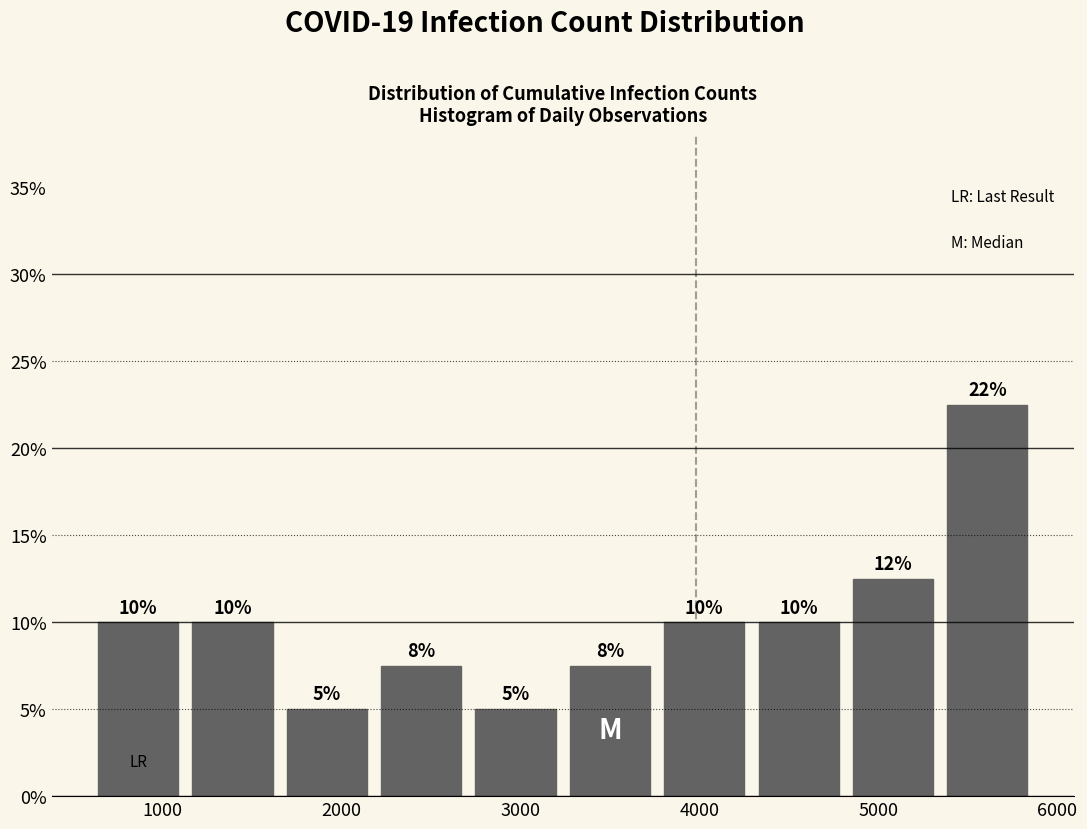

Over which range of the x-axis is the bar tallest?

5300 to 5900